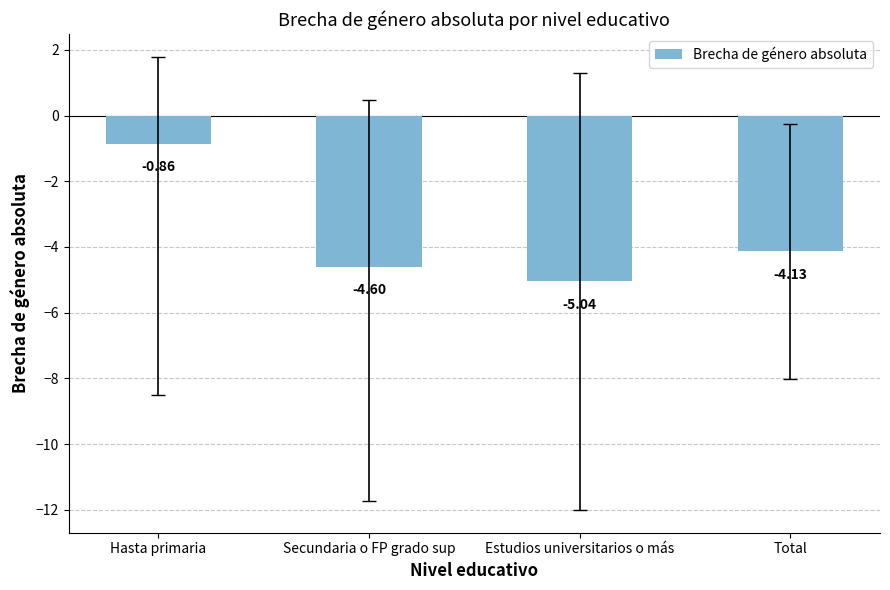

What is the average value?

-3.7